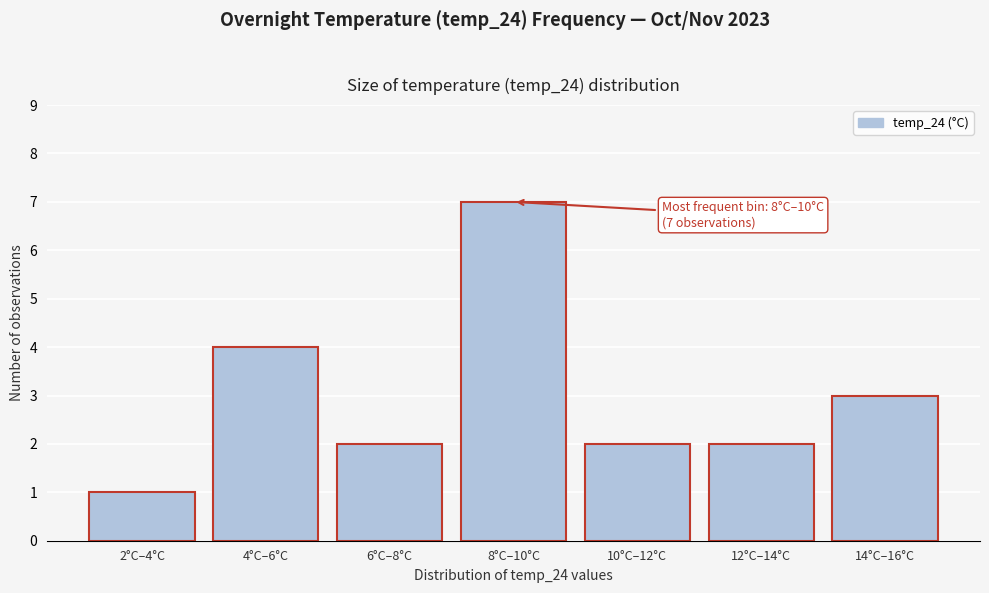

Reading left to right, what are all the values shown in this chart?

1	4	2	7	2	2	3